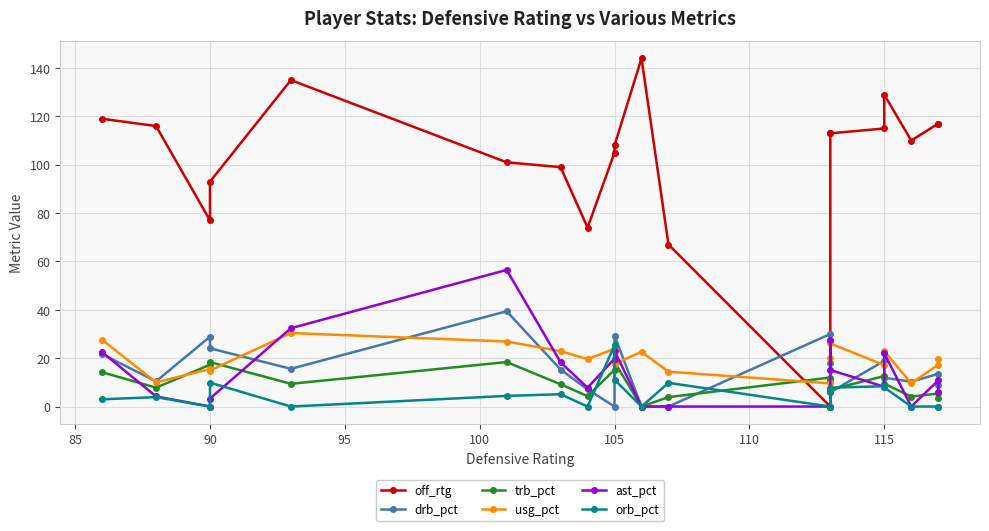

What is the value of the orb_pct point at the 10th from the left?

11.1